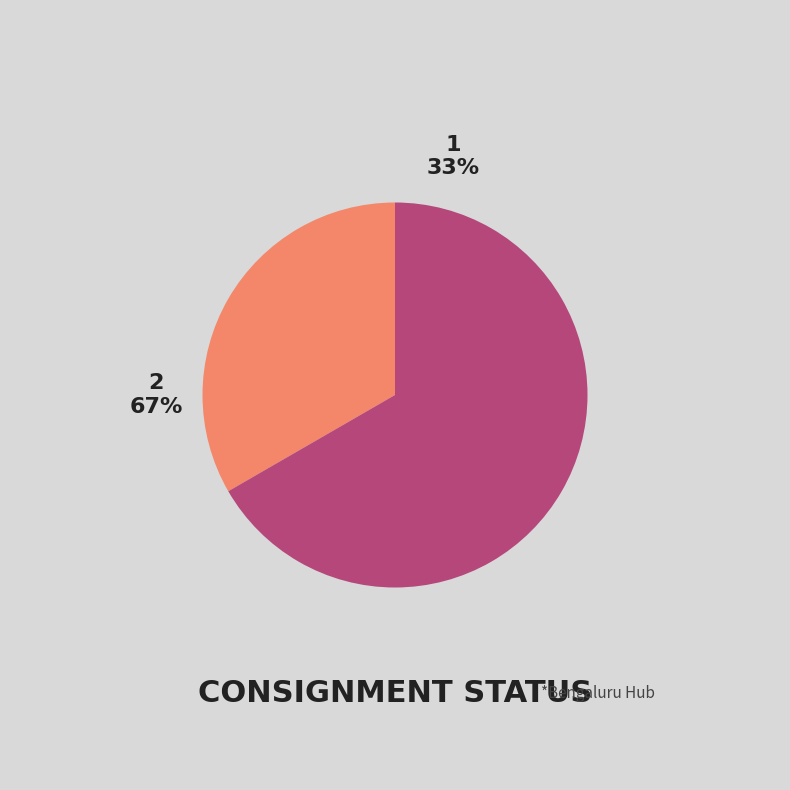

What is the ratio of the value at 1 to the value at 2?

0.5